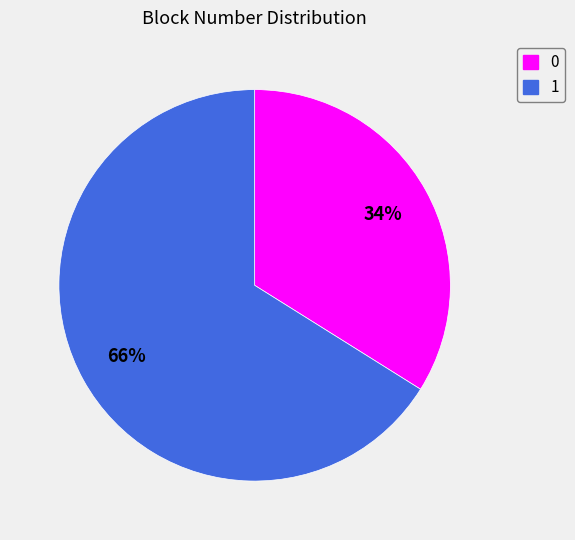

How many slices are in this pie chart?

2